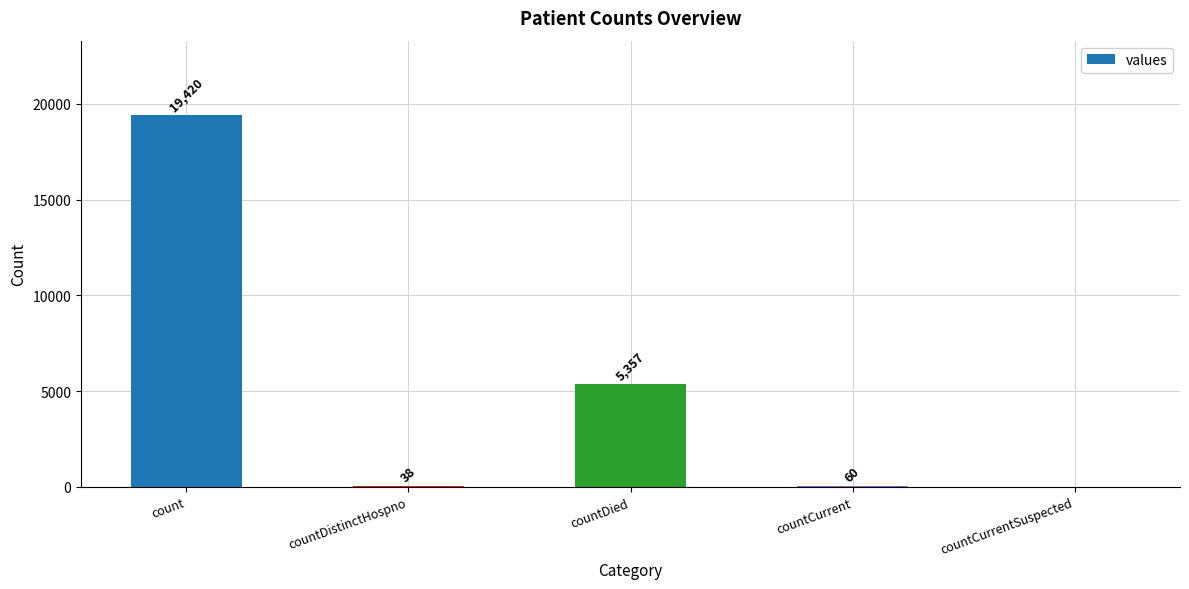

What is the sum of all values?

24875